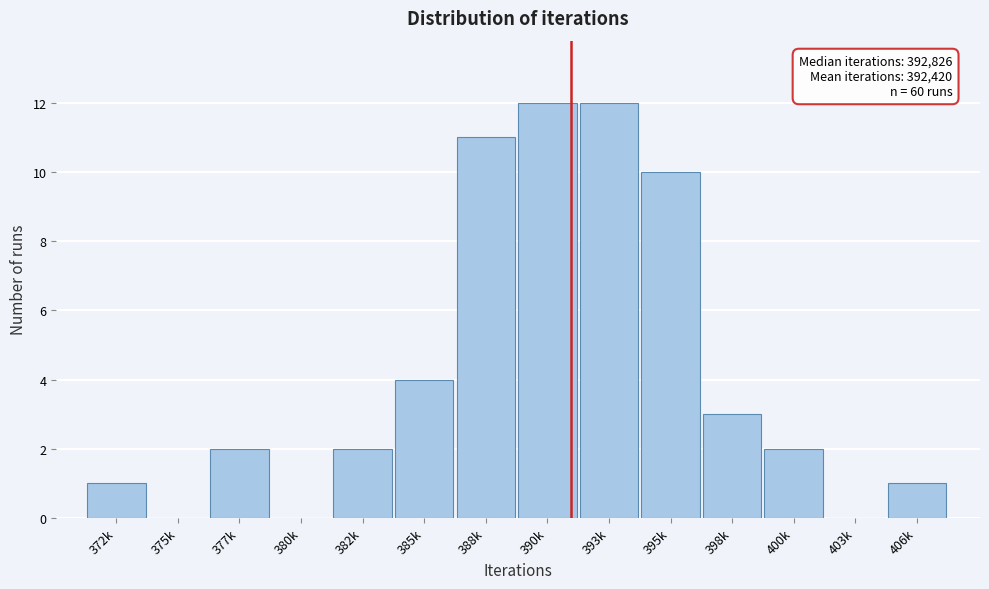

Reading left to right, list all the values displayed in this chart.

372k=1	375k=0	377k=2	380k=0	382k=2	385k=4	388k=11	390k=12	393k=12	395k=10	398k=3	400k=2	403k=0	406k=1